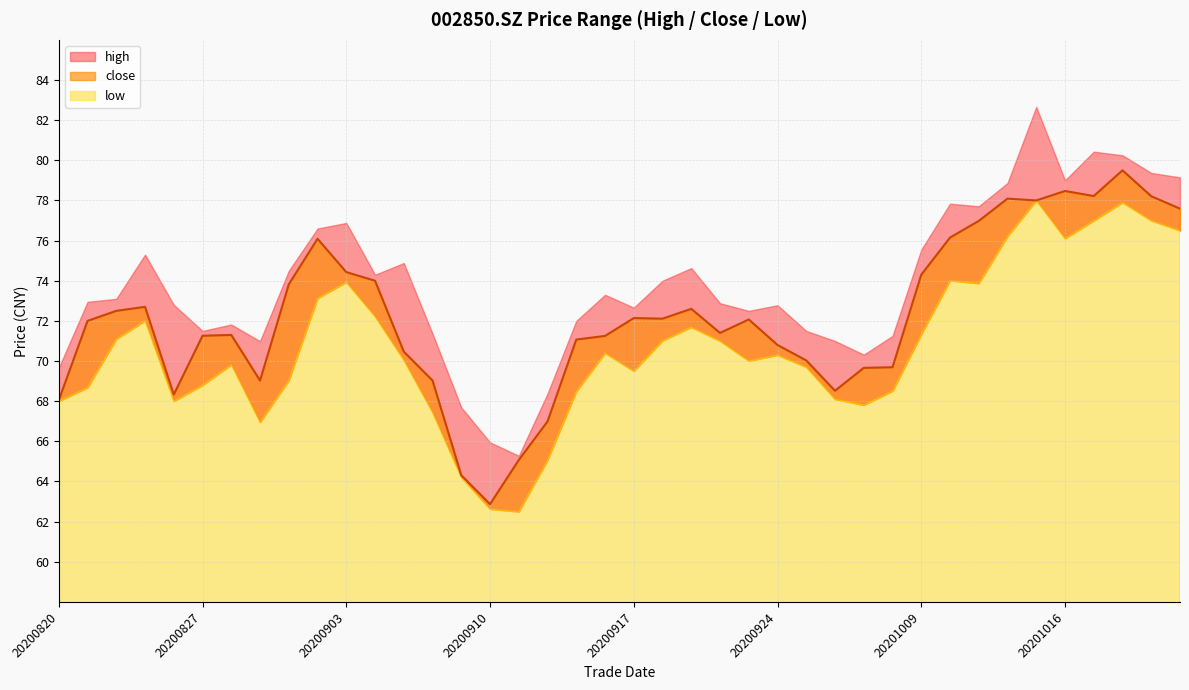

At how many categories does at least one series exceed 66?

38